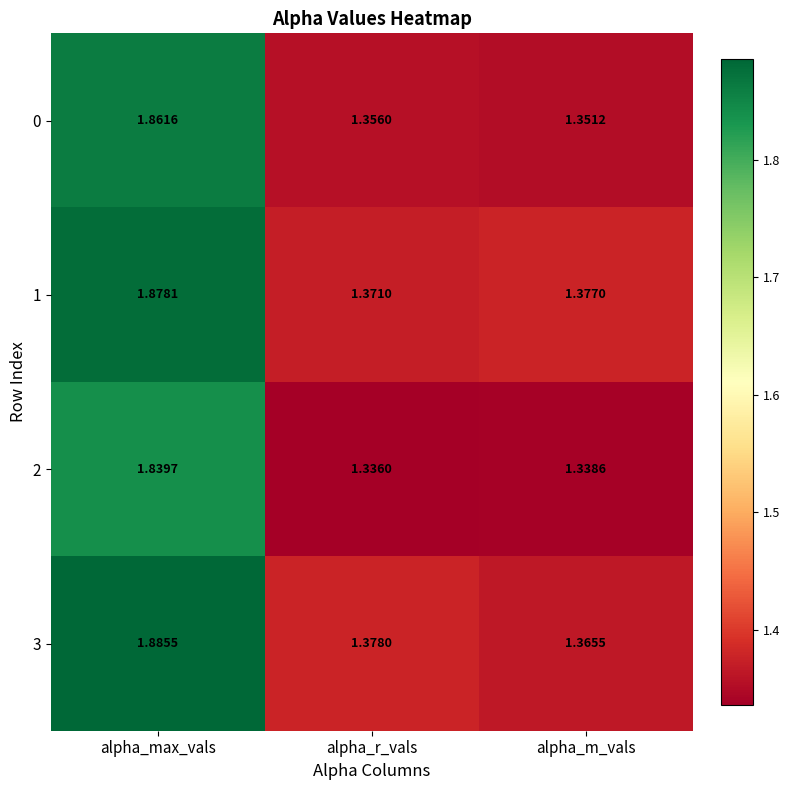

How many distinct data groups are displayed?

4